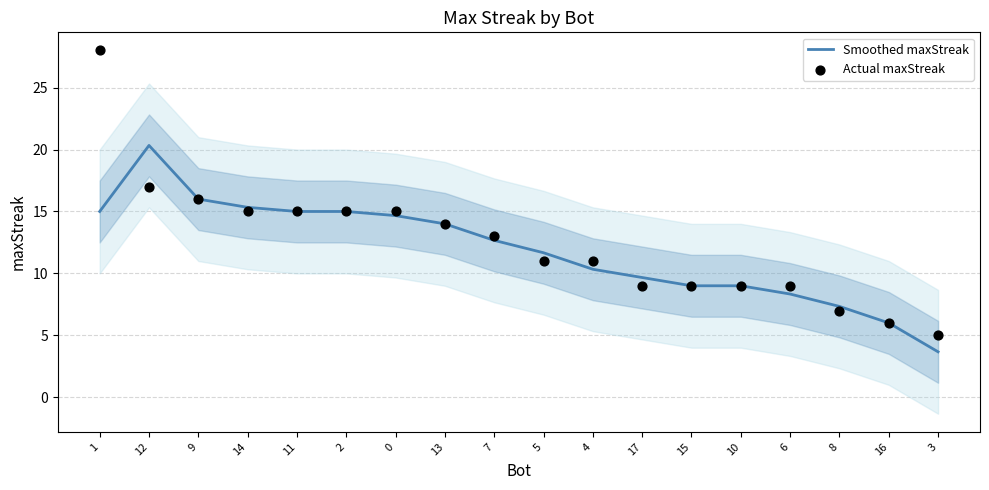

Which series has the largest total across all categories?

Actual maxStreak